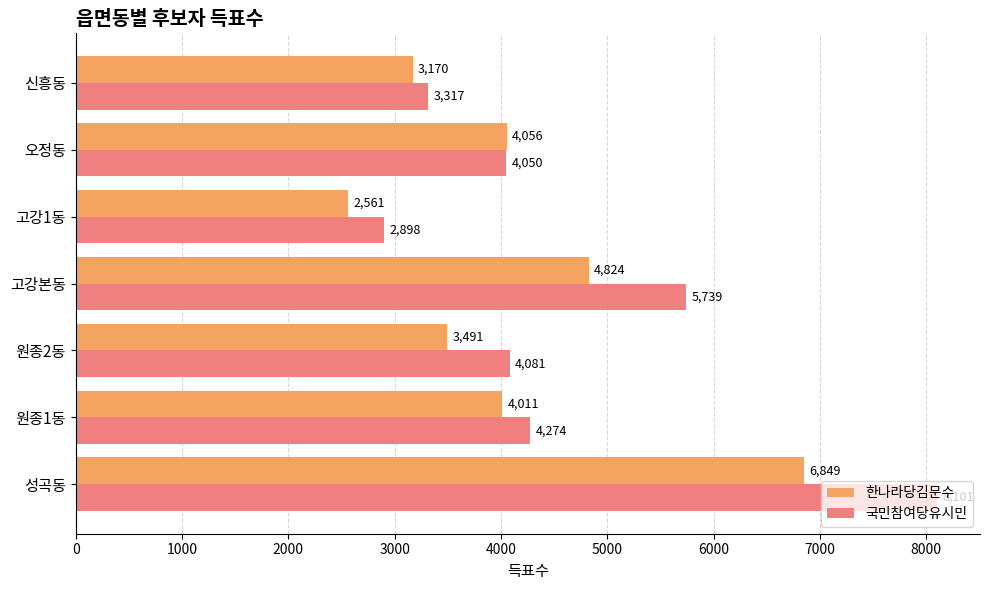

At 원종2동, list the series in order from smallest to largest.

한나라당김문수, 국민참여당유시민